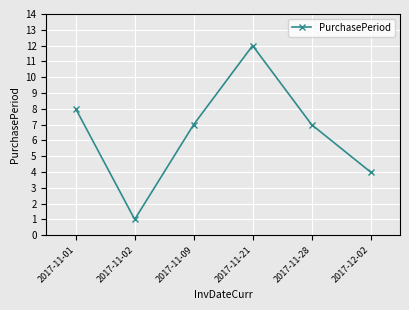

How many interior local valleys (lower than both neighbors) does the data have?

1